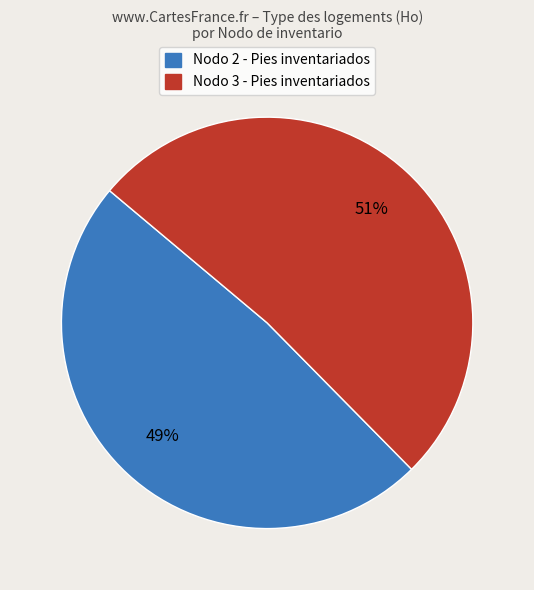

To the nearest percent, what is the average slice percentage?

50%